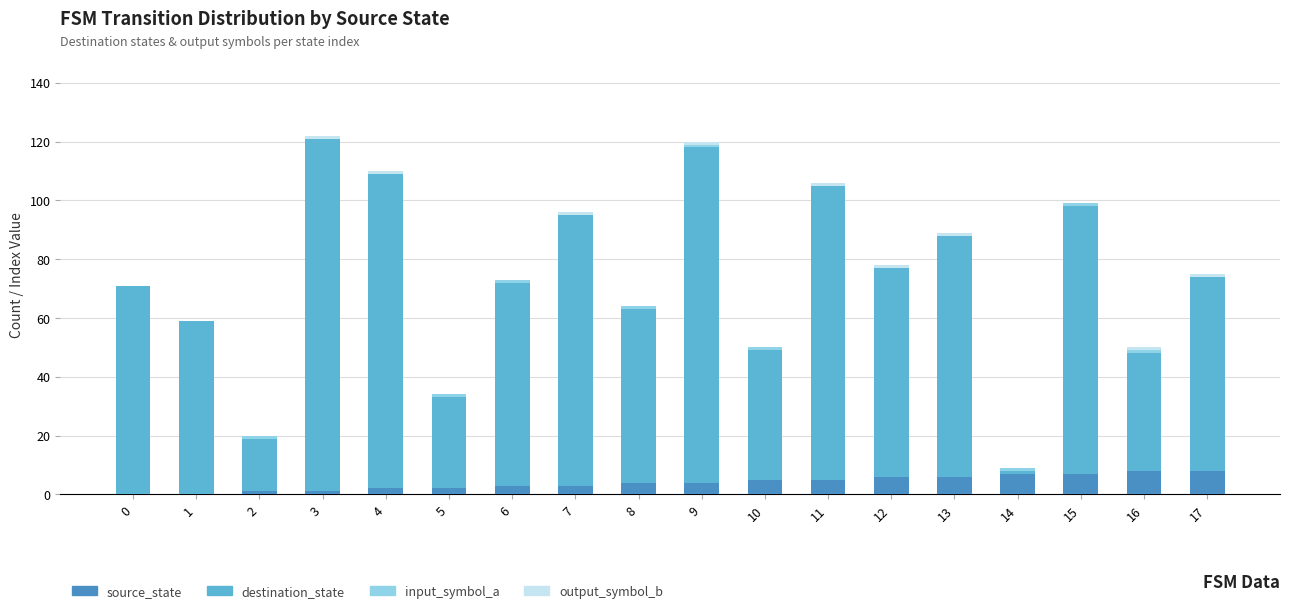

The source_state series shows 1 at 3. True or false?

True